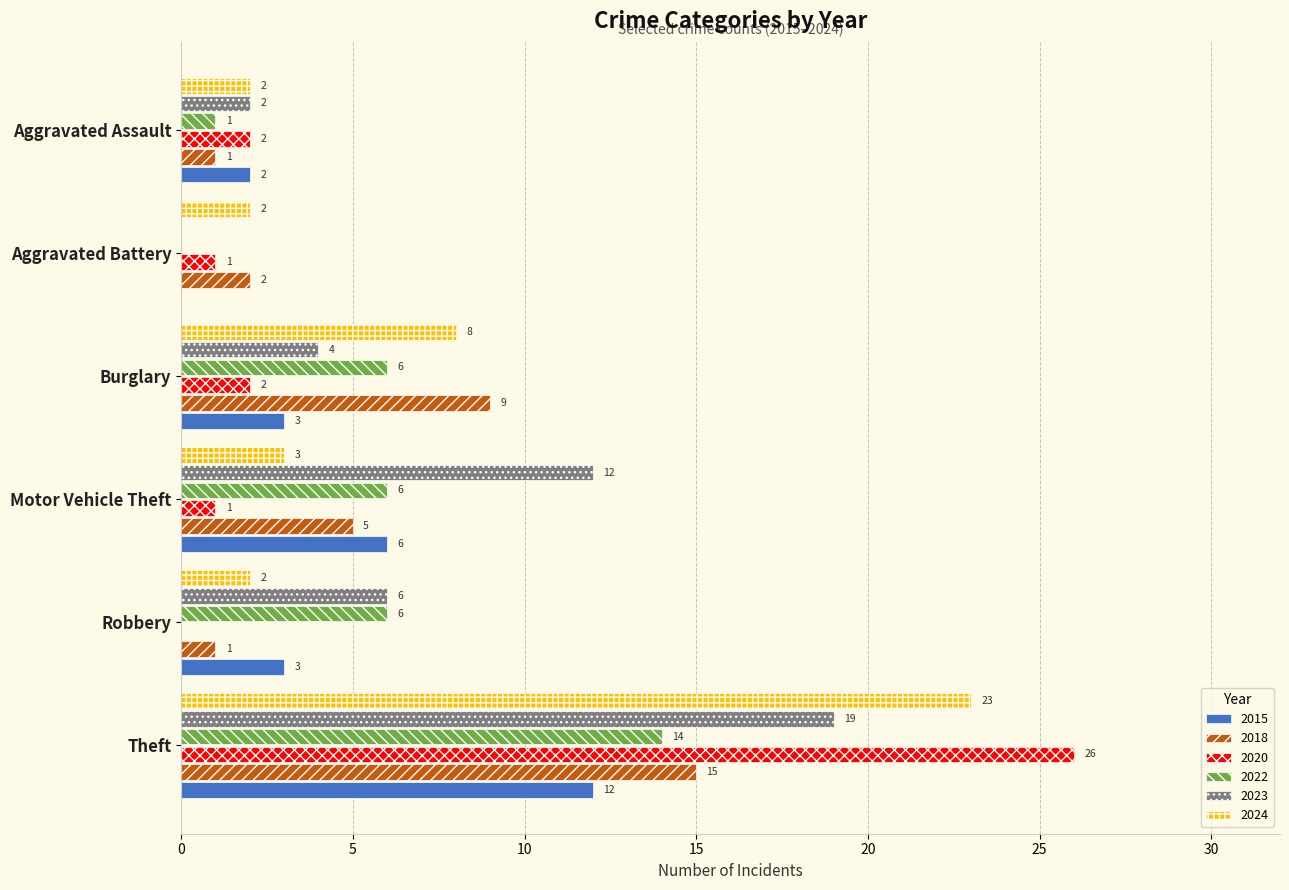

The value of 2024 at Robbery is 3. True or false?

False